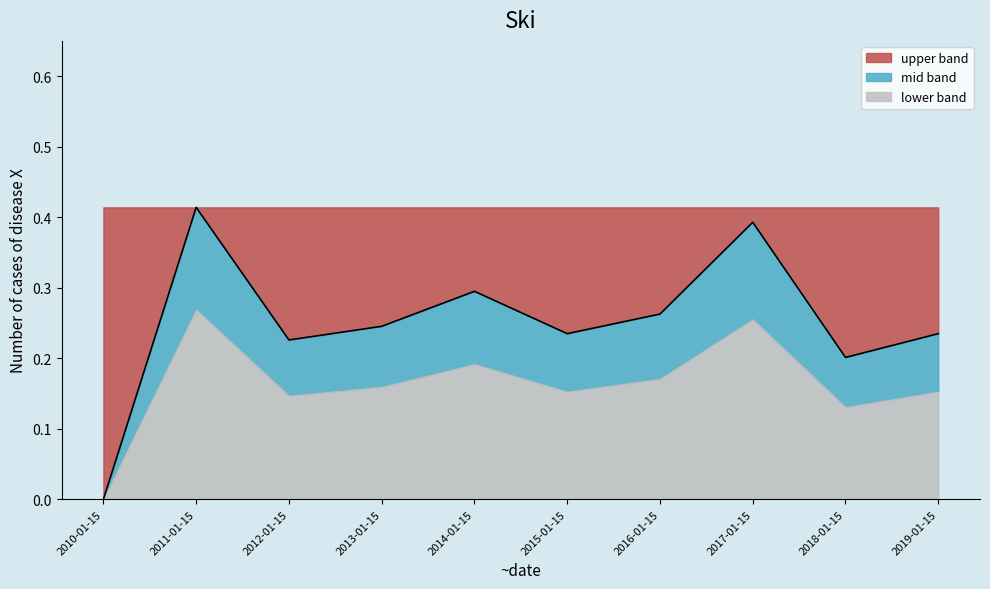

How many data points are above 0?

9